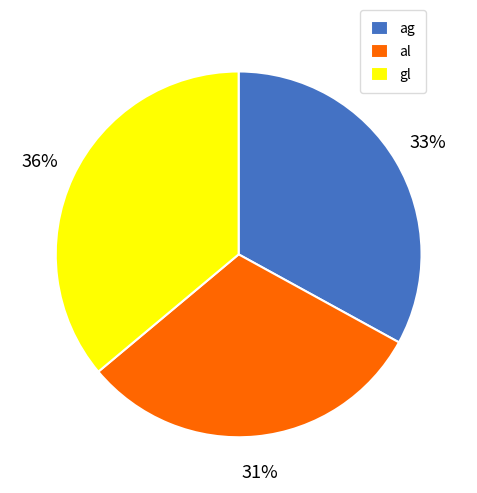

What is the largest slice in the pie chart?

gl